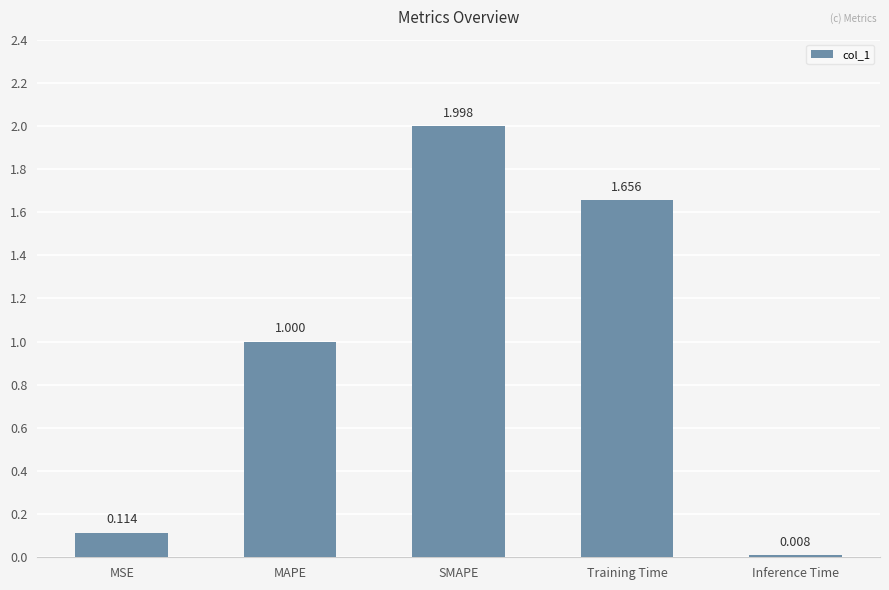

Which has a higher value, Training Time or SMAPE?

SMAPE